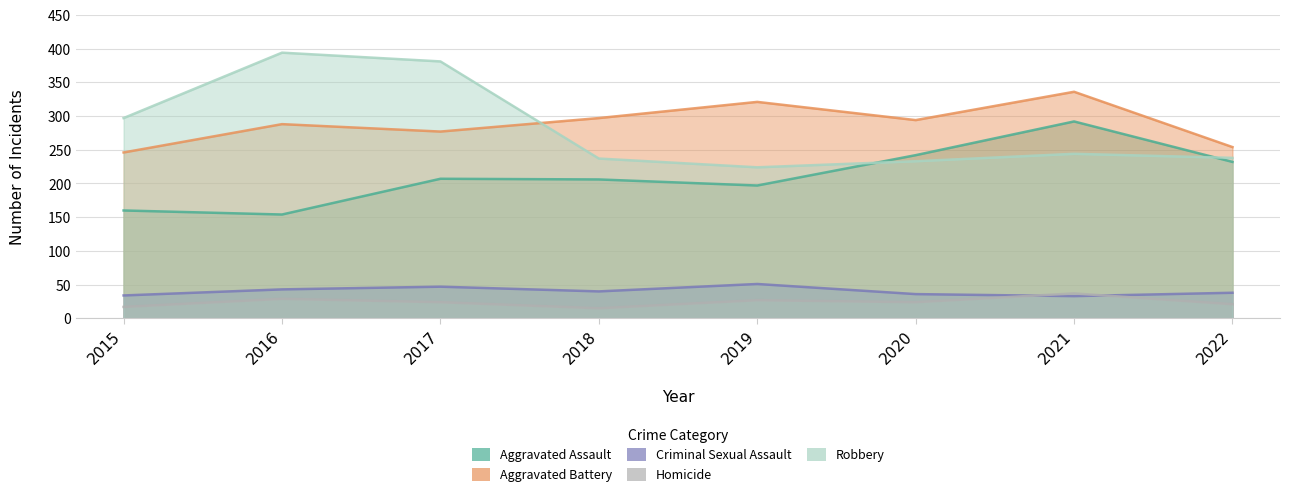

What is the difference between the Robbery values at 2022 and 2018?

1